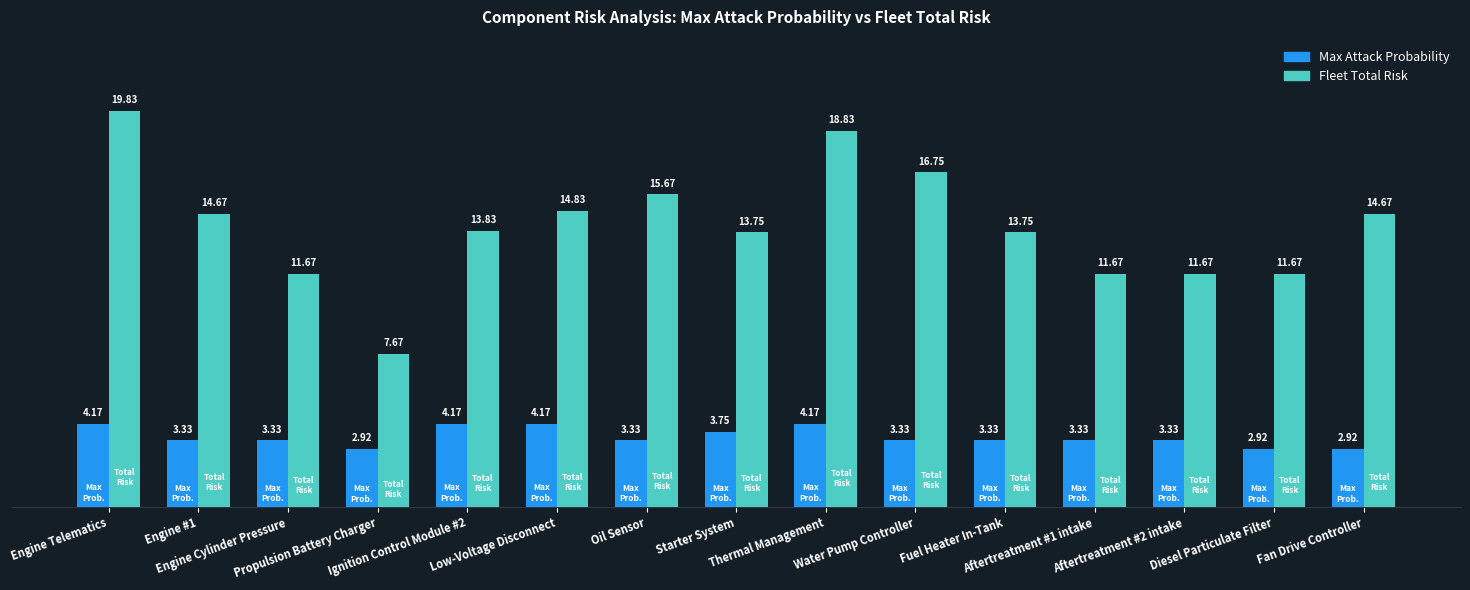

True or false: Fleet Total Risk has a value of 3.7 at Propulsion Battery Charger.

False